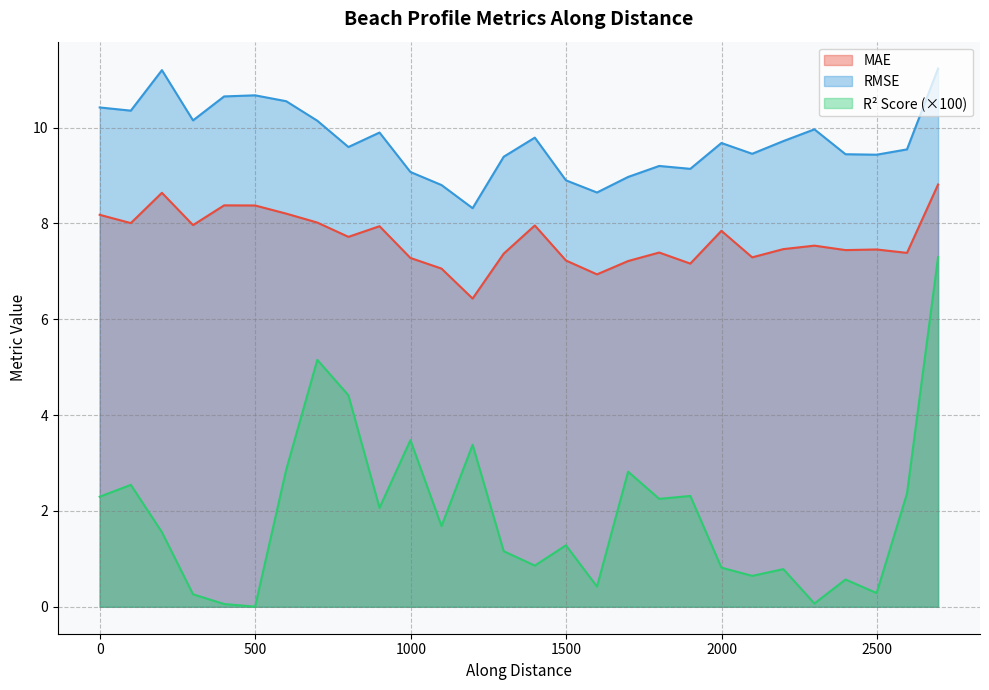

How many lines are shown in the chart?

3